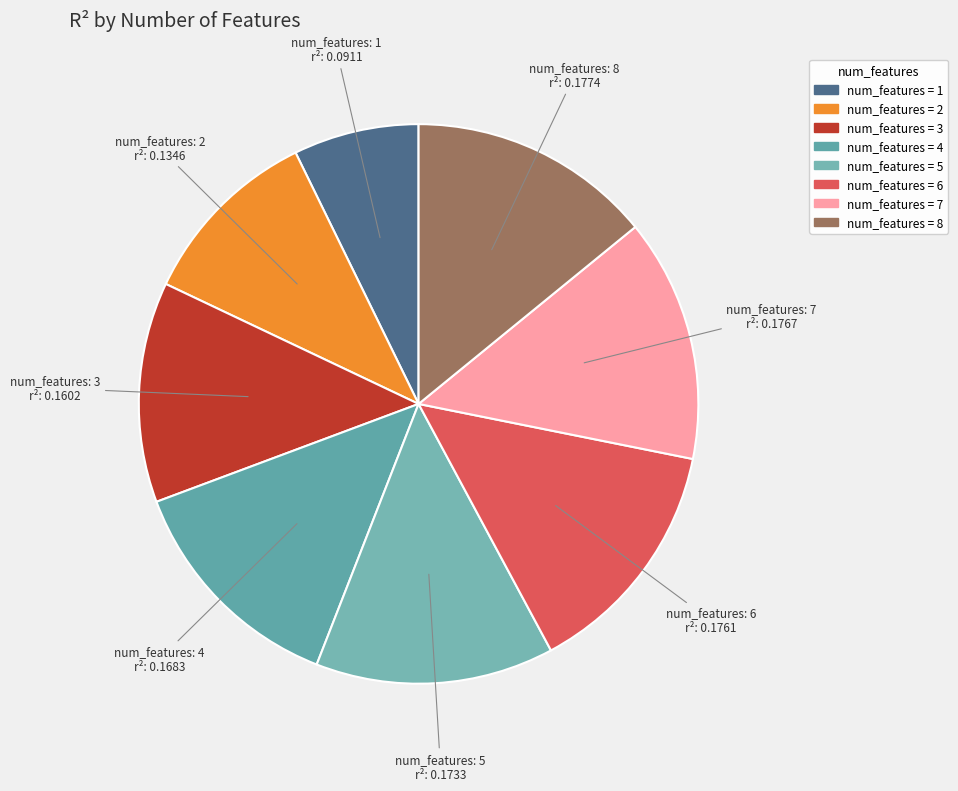

Count the number of slices in the pie.

8